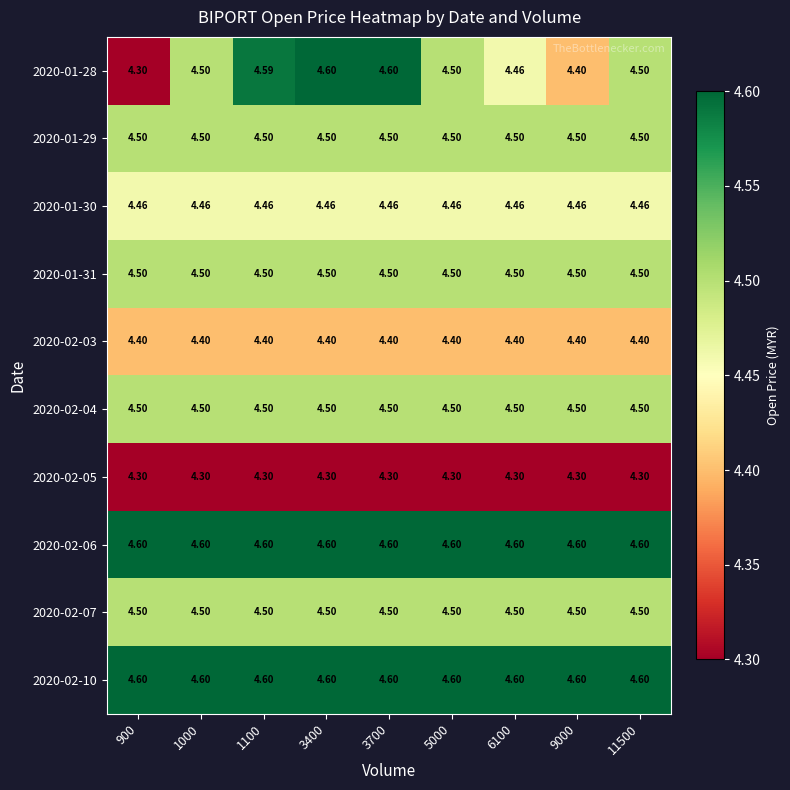

Is the value of 2020-02-03 at 1000 greater than the value of 2020-02-06 at 900?

No